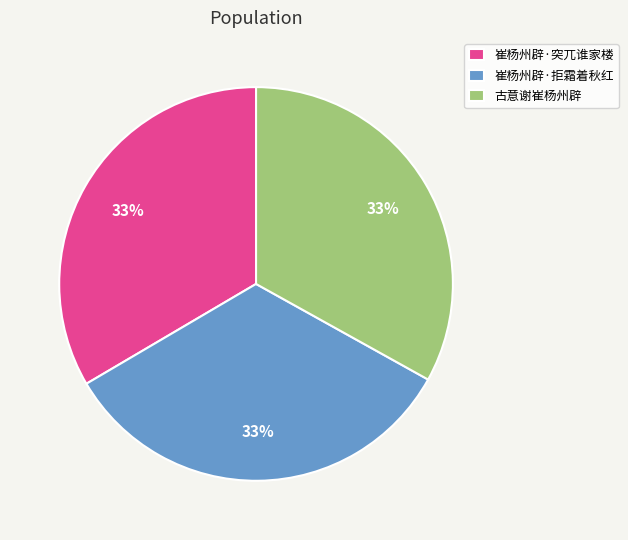

Is it true that 崔杨州辟·突兀谁家楼 is 33% of the pie?

True